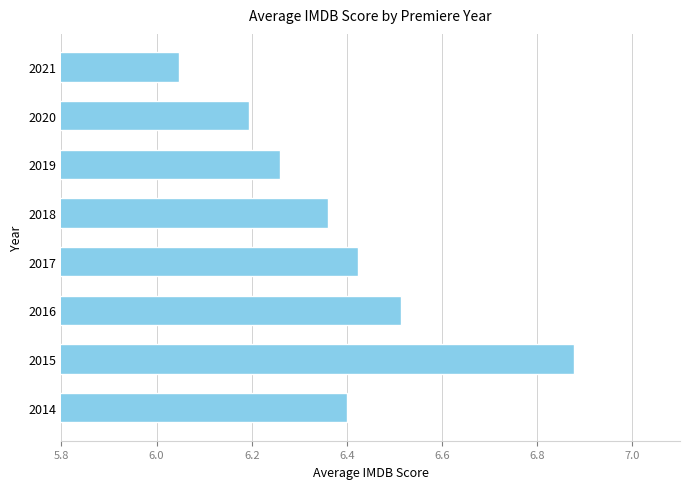

At which label is the value closest to 6?

2021